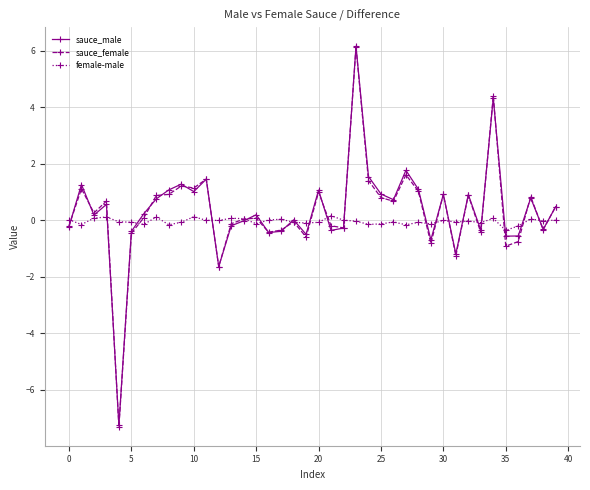

True or false: sauce_male has more than 2 points higher than both neighbors.

True